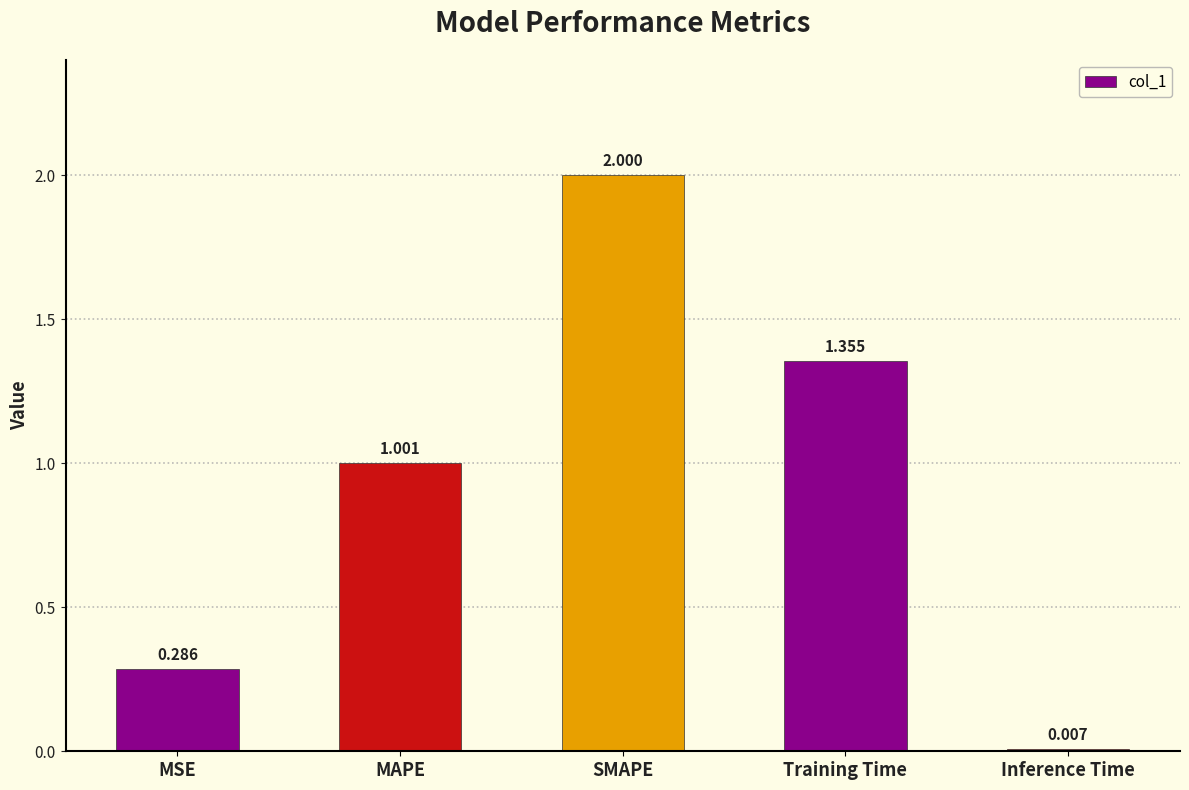

What is the difference between the maximum and second lowest values?

1.7